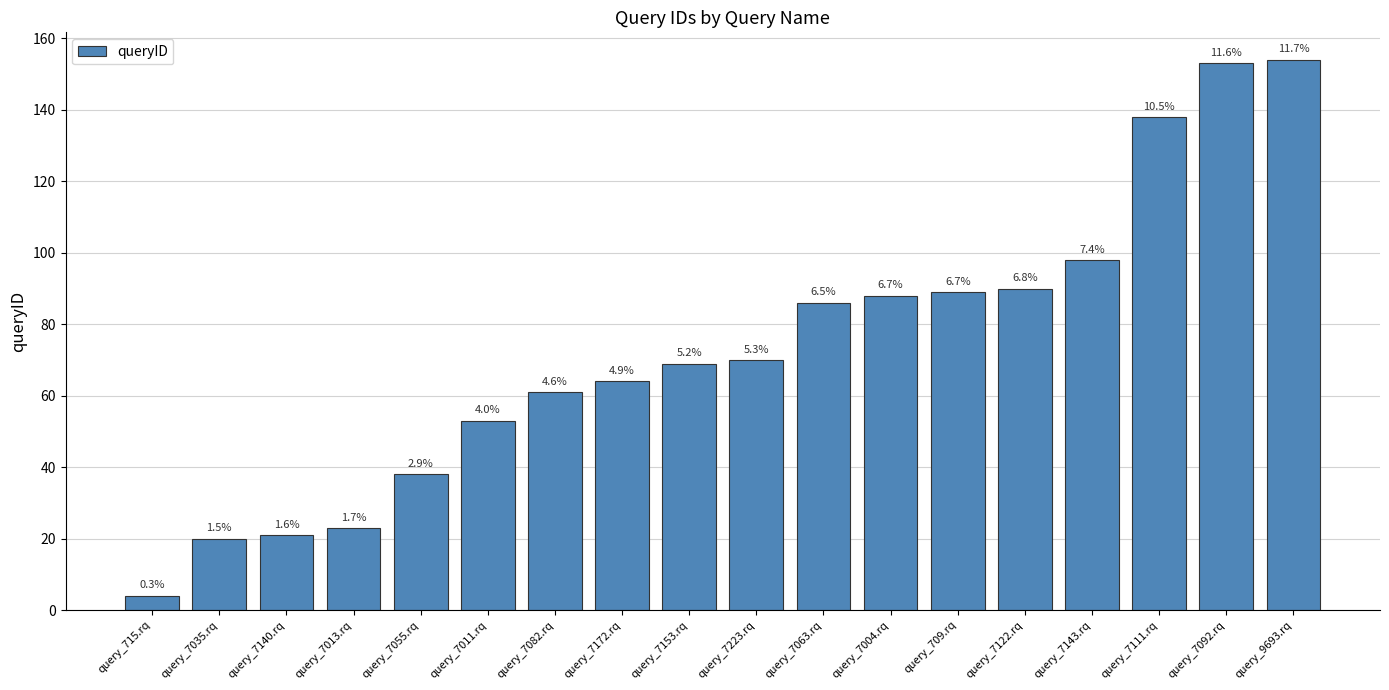

Is it true that the value at query_7013.rq is 8?

False